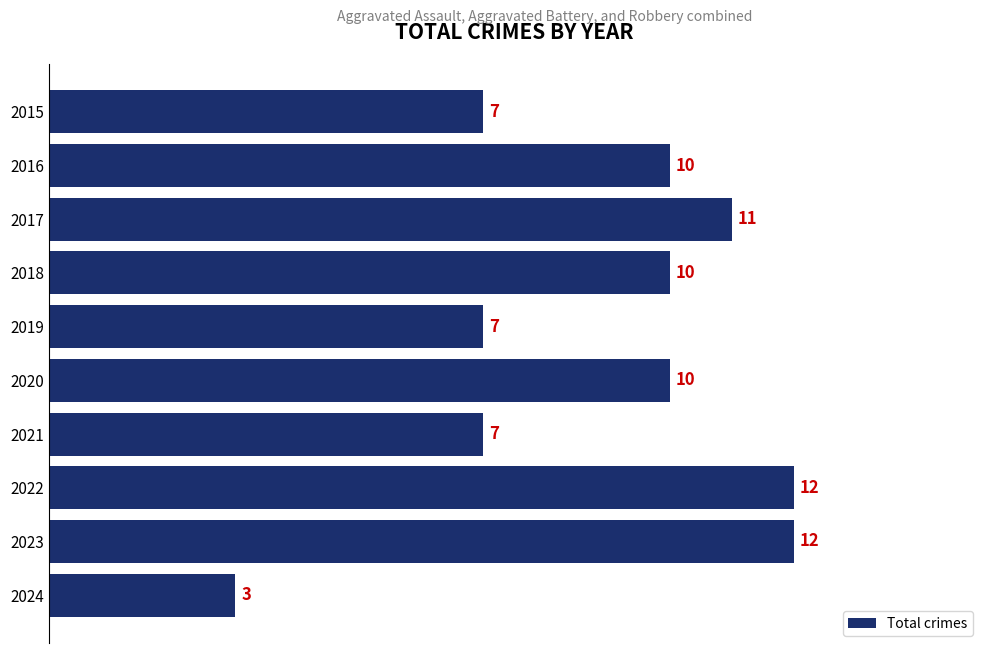

What is the value of the 2nd bar from the top?

10